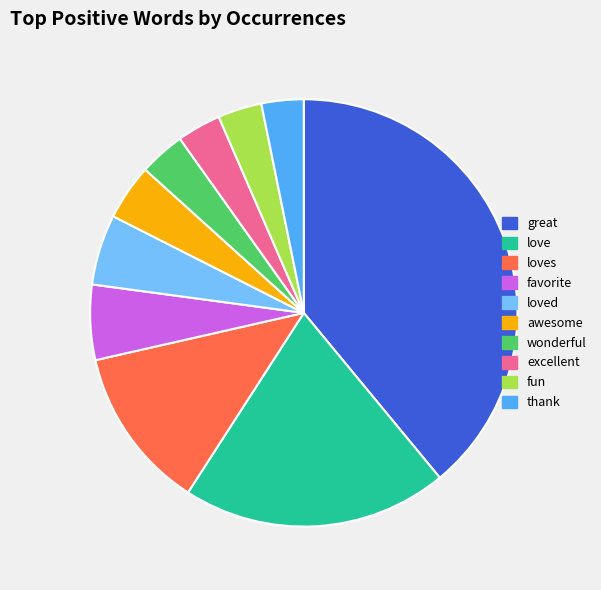

Is there a majority slice in this chart?

No